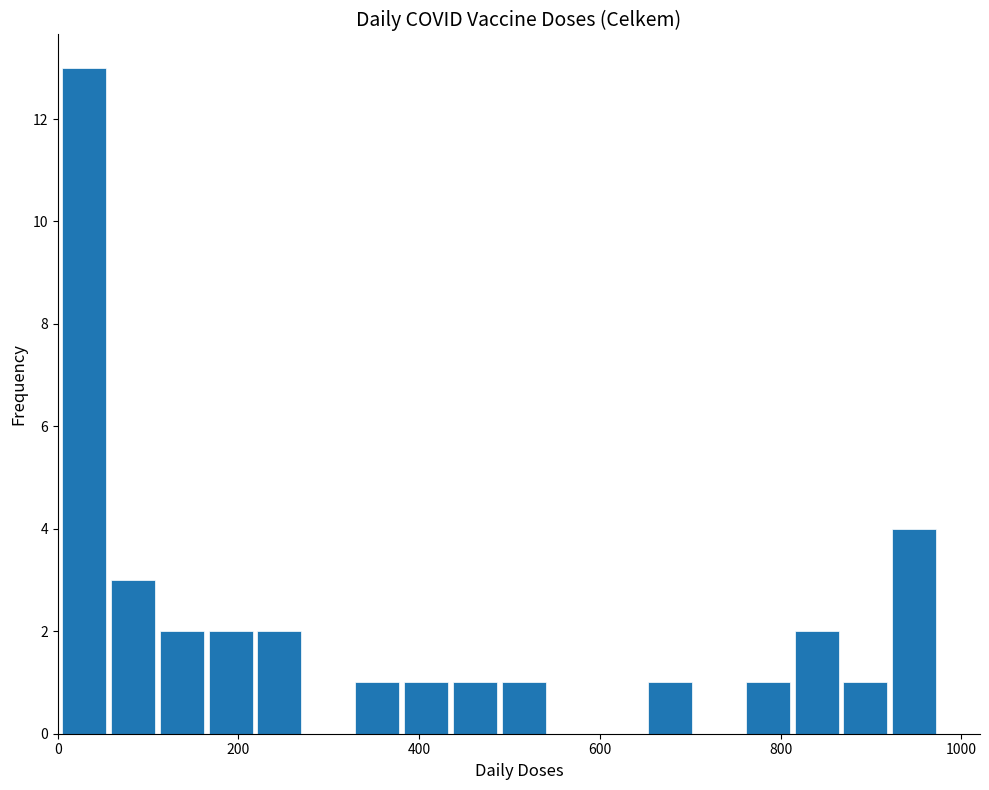

Read against the x-axis, roughly where is the centre of the tallest bar?

20